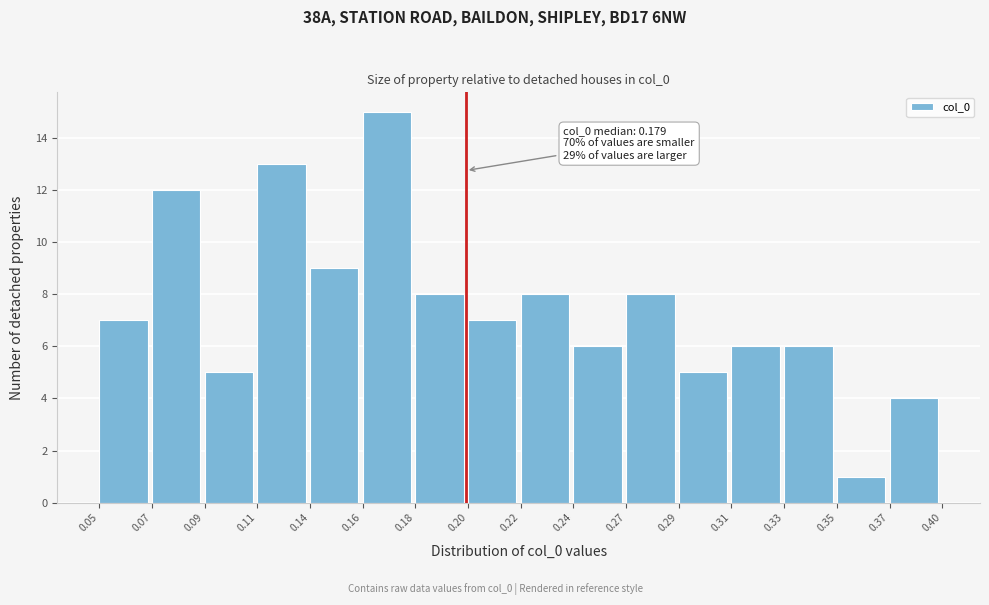

Reading left to right, list all the values displayed in this chart.

0.05=7	0.07=12	0.09=5	0.11=13	0.14=9	0.16=15	0.18=8	0.20=7	0.22=8	0.24=6	0.27=8	0.29=5	0.31=6	0.33=6	0.35=1	0.37=4